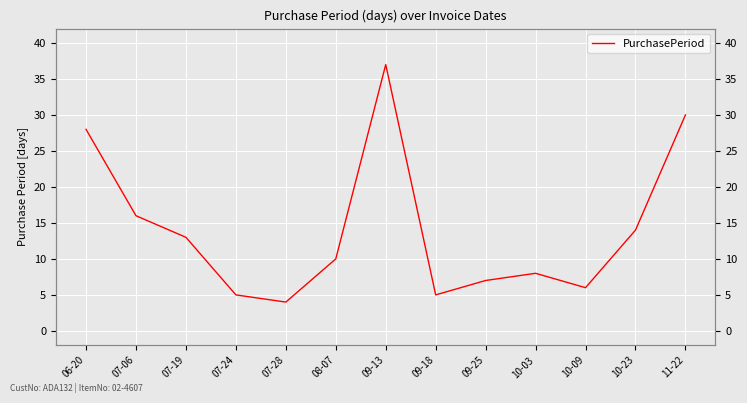

Approximately how many times larger is the value at 10-09 compared to 06-20?

0.2